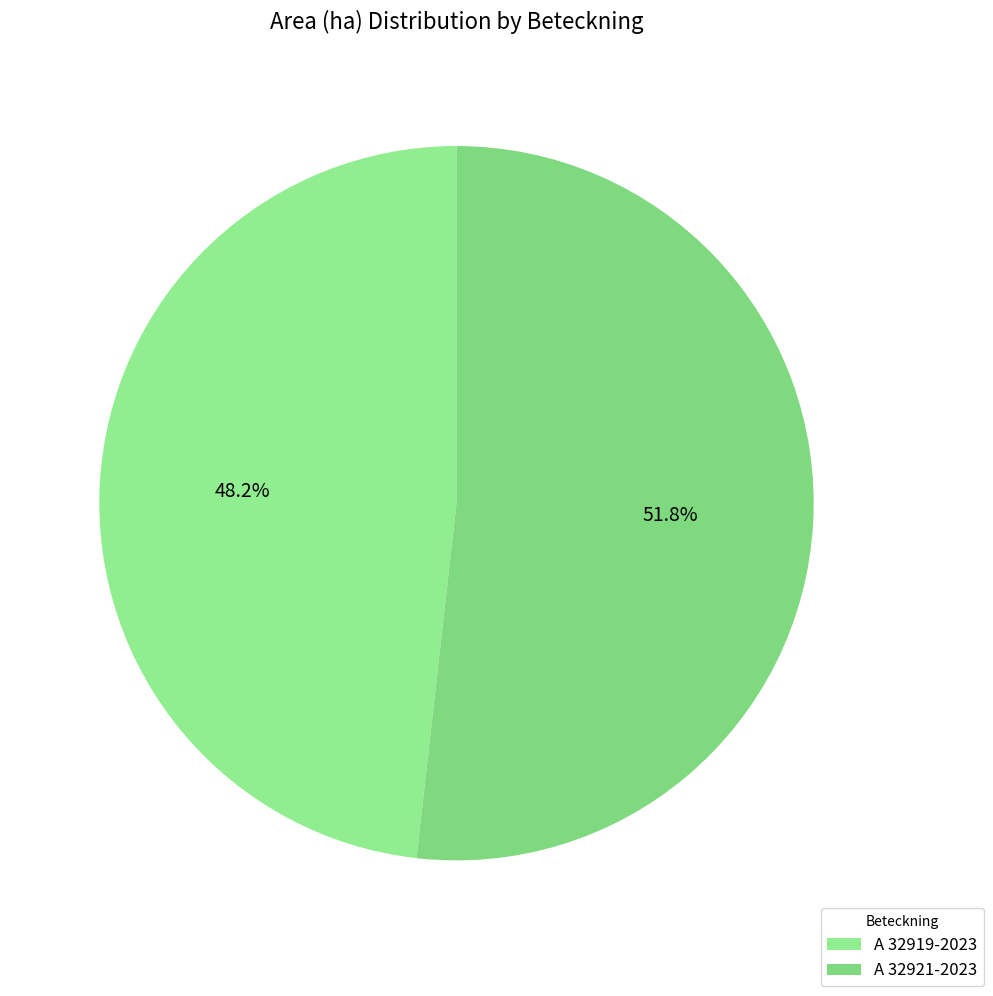

To the nearest percent, what is the average slice percentage?

50%